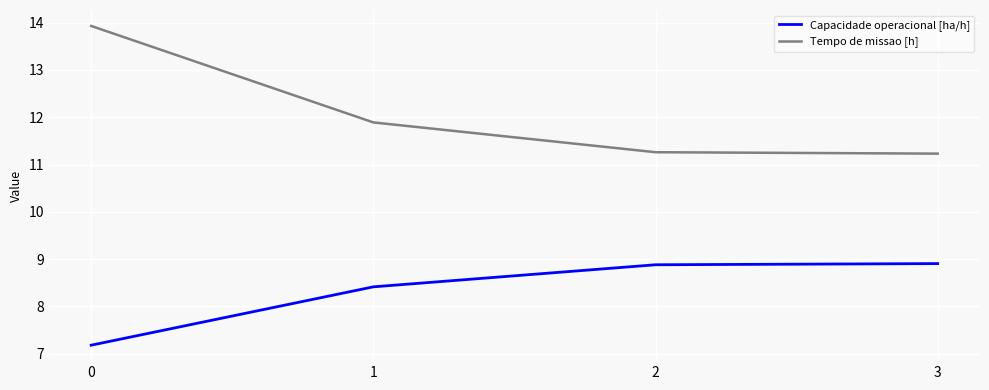

Count the number of data series in this chart.

2